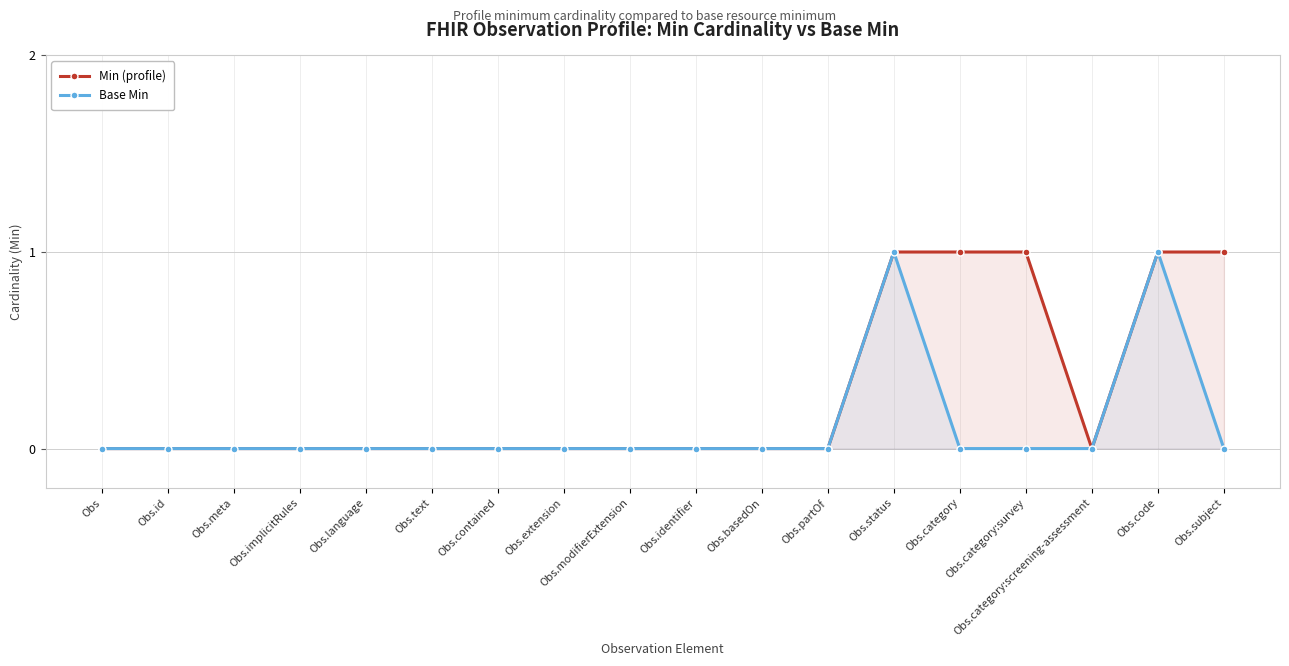

Rank the series by their average value, from lowest to highest.

Base Min, Min (profile)